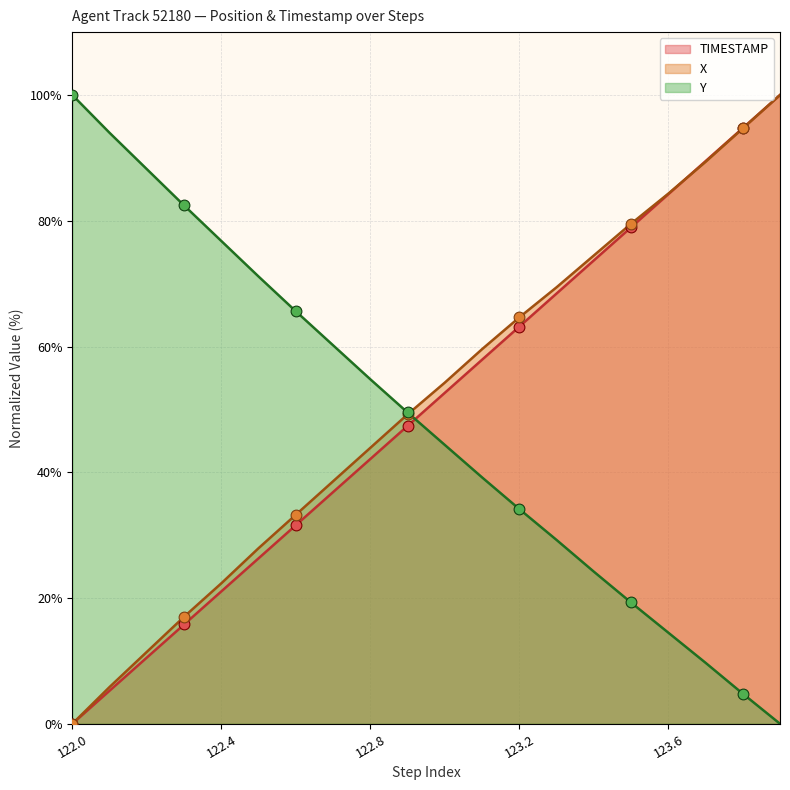

Which series reaches the maximum Y coordinate?

X